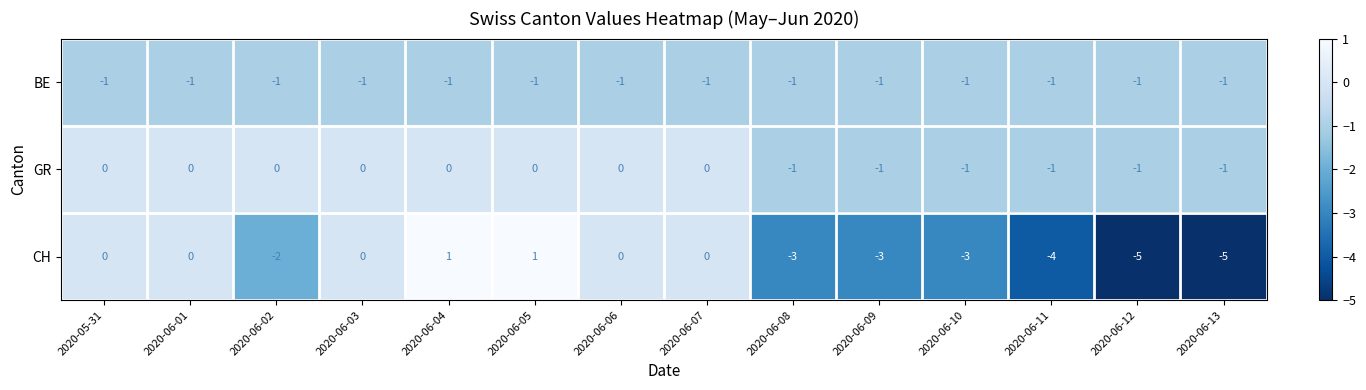

What is the greatest value displayed?

1